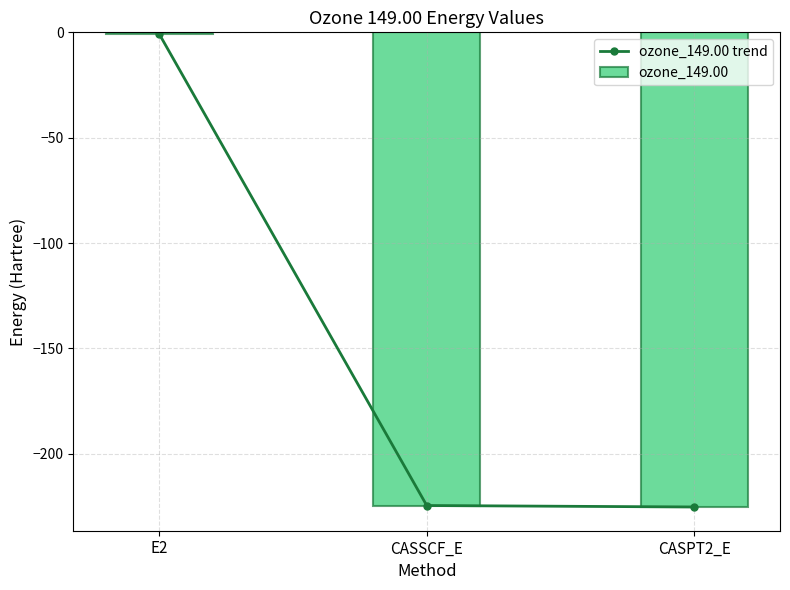

What is the value of the ozone_149.00 trend bar at the 3rd from the left?

-225.2